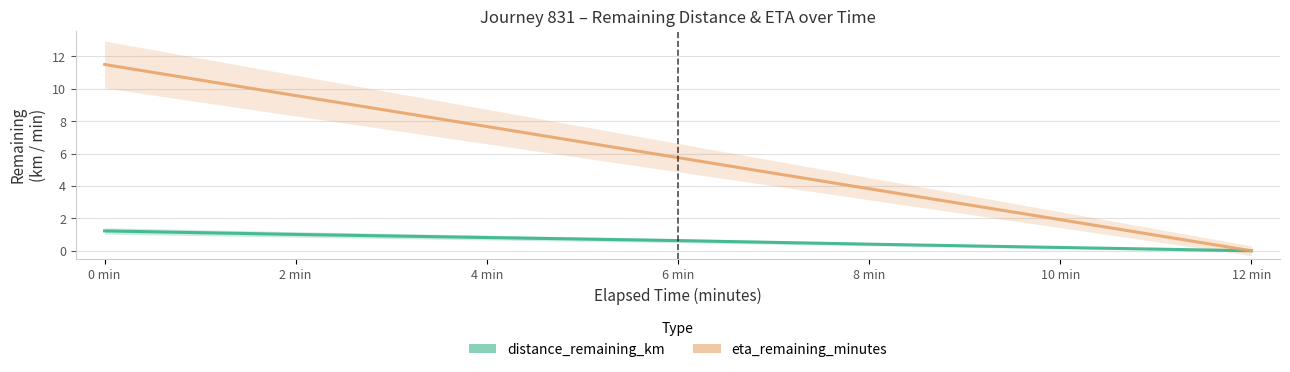

What are all the series names shown in the legend?

distance_remaining_km, eta_remaining_minutes